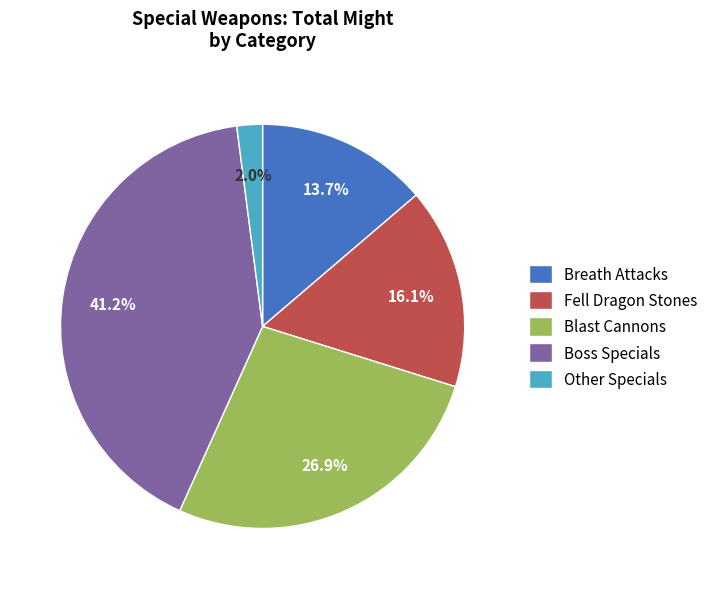

What is the total percentage of Breath Attacks and Blast Cannons?

40.6%